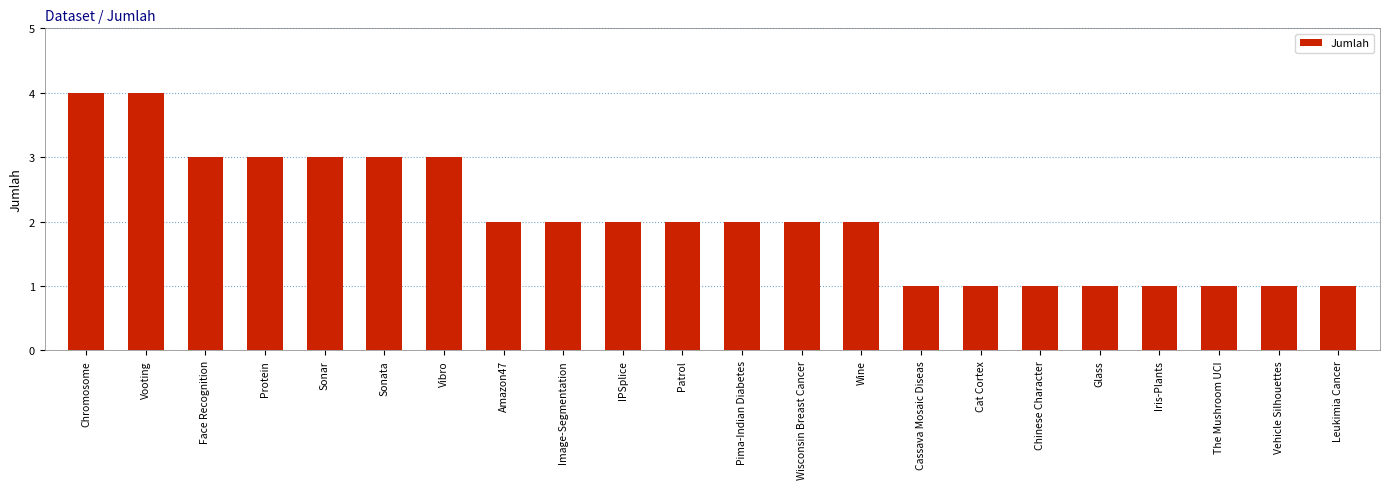

Which has a higher value, Cassava Mosaic Diseas or Patrol?

Patrol